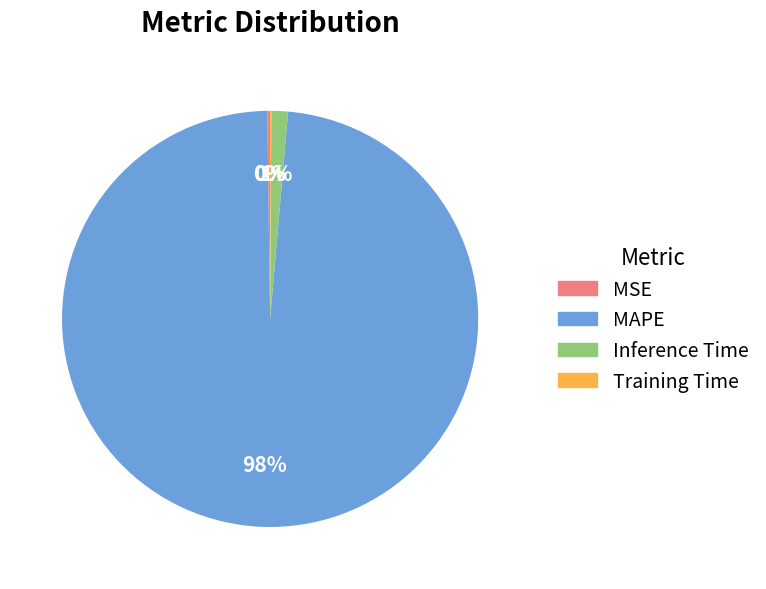

Is it true that MAPE is 98% of the pie?

True